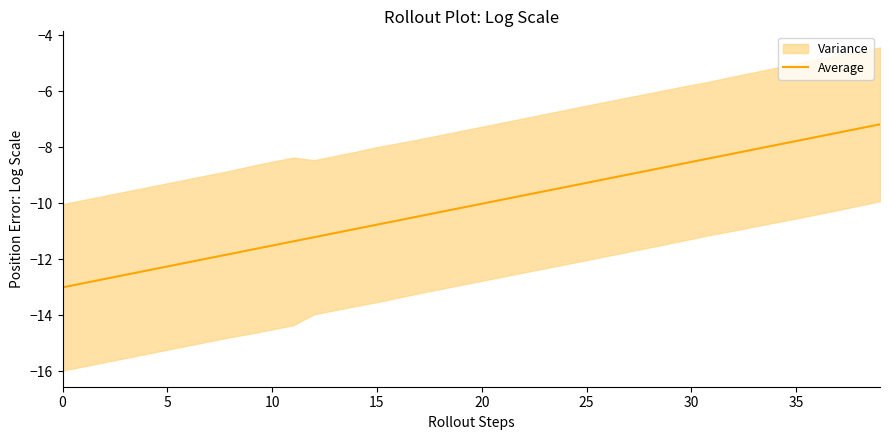

Where does the data first go above -10?

21